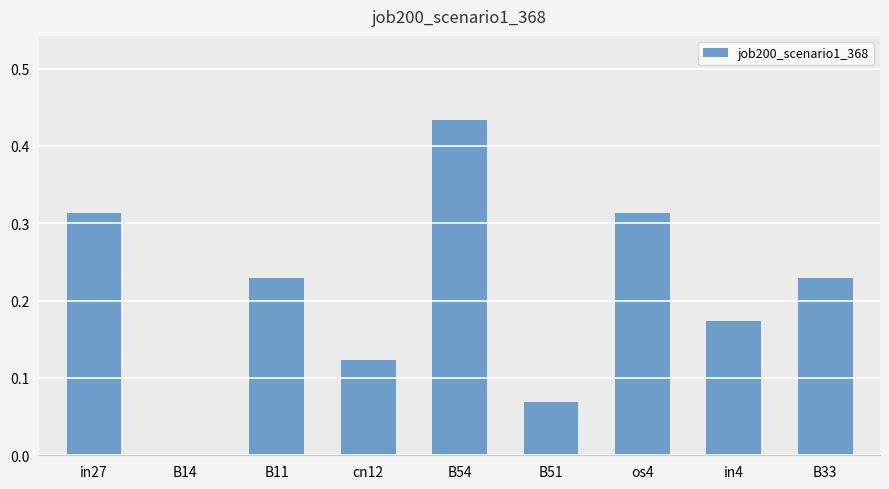

The chart shows a value of 0.1 at in4. True or false?

False